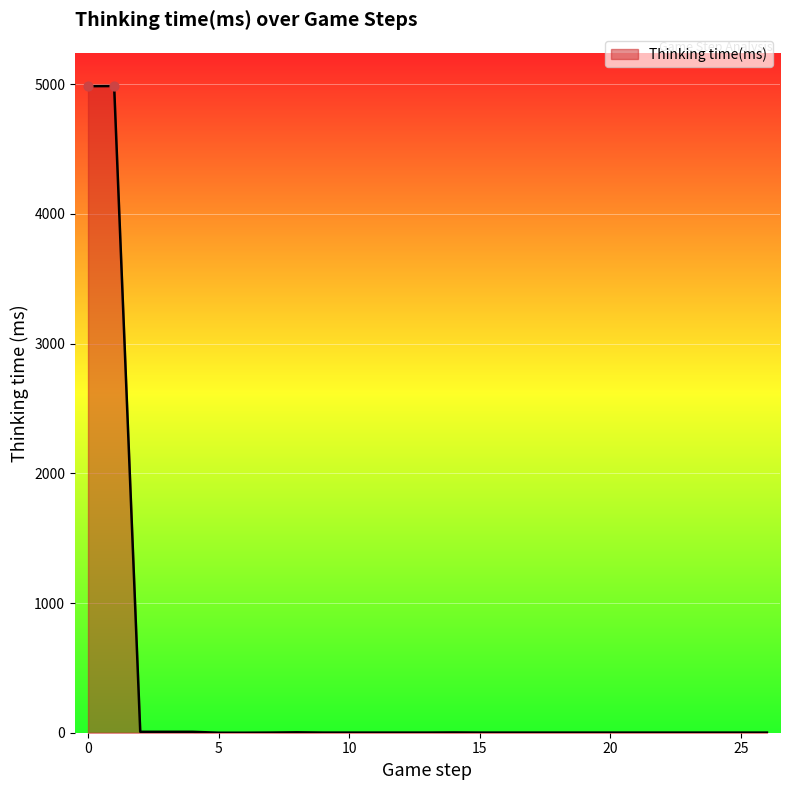

What is the difference between the maximum and minimum values?

4986